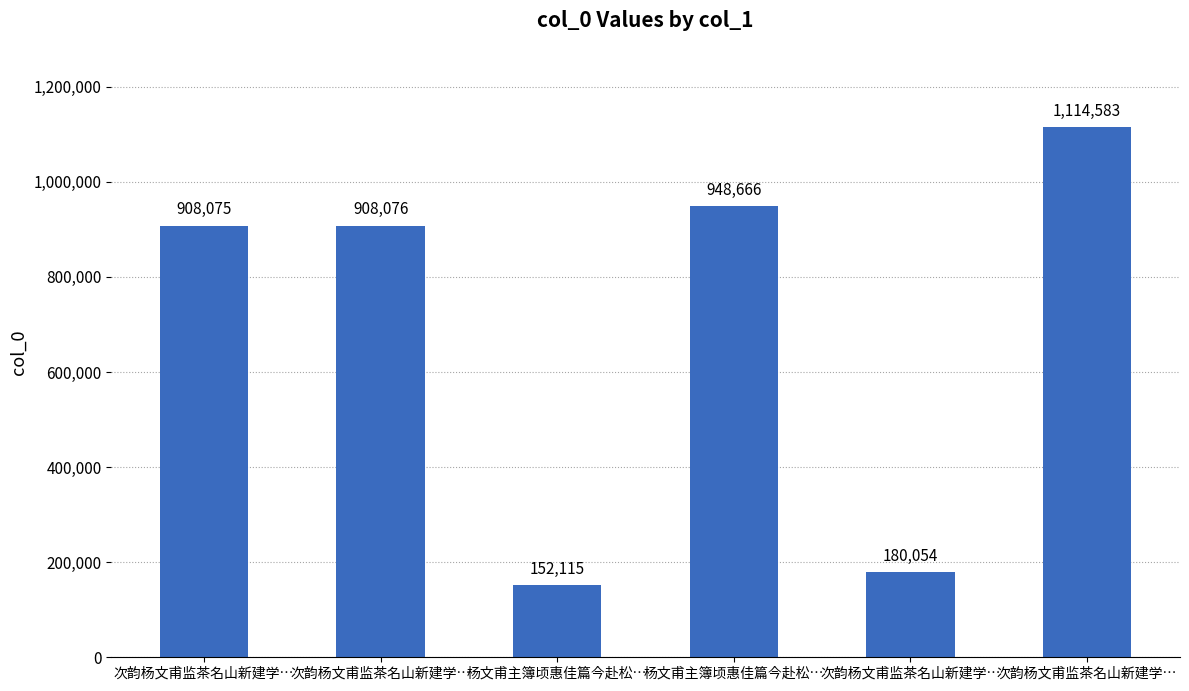

Which has a higher value, 次韵杨文甫监茶名山新建学… or 杨文甫主簿顷惠佳篇今赴松…?

次韵杨文甫监茶名山新建学…